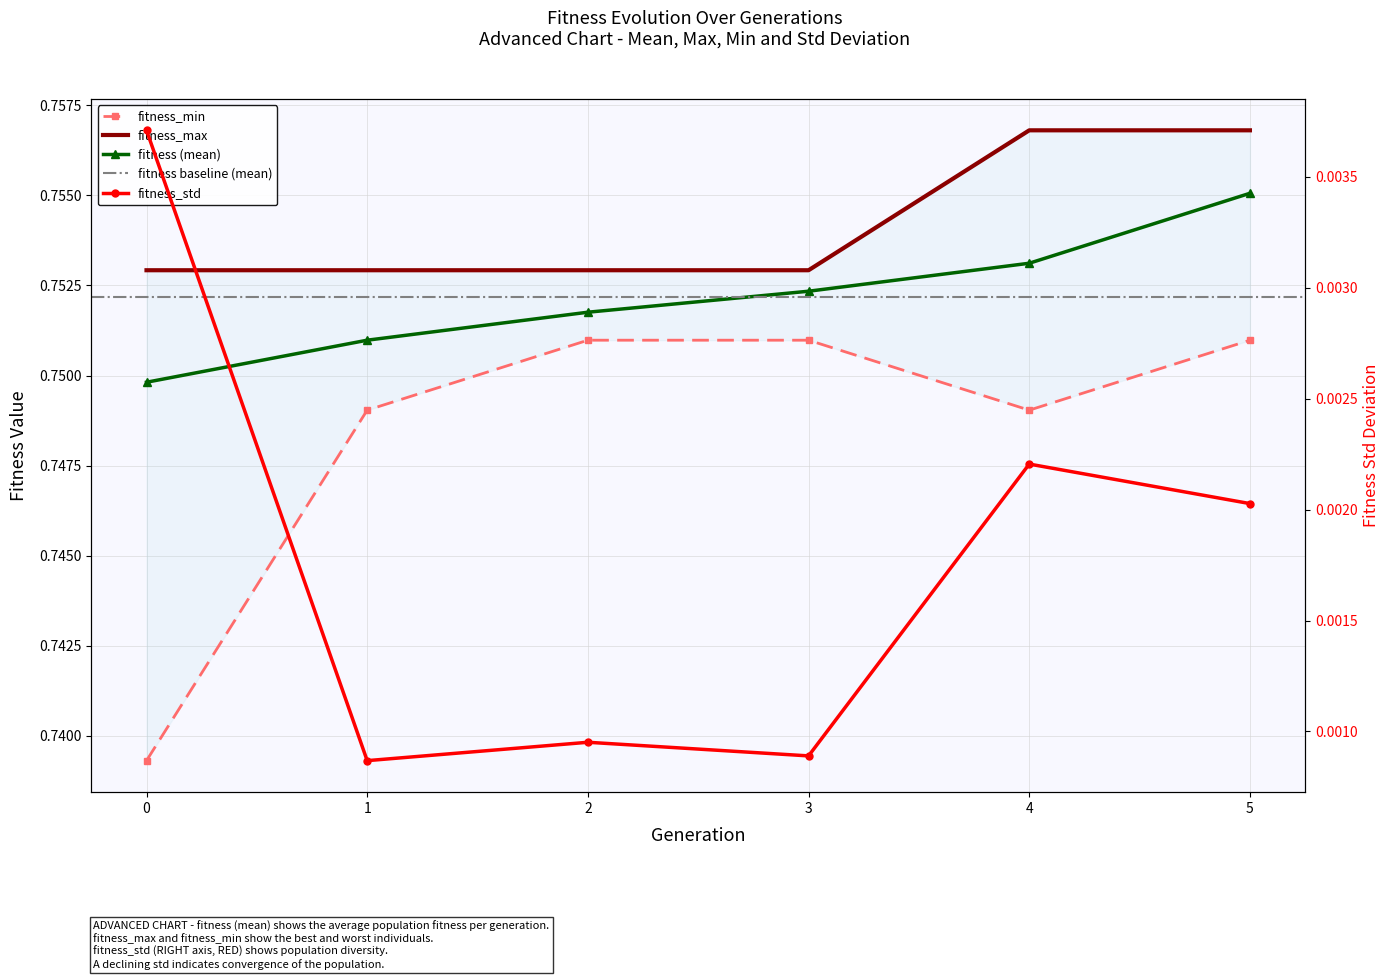

True or false: fitness_max has a value of 0.8 at 0.

True